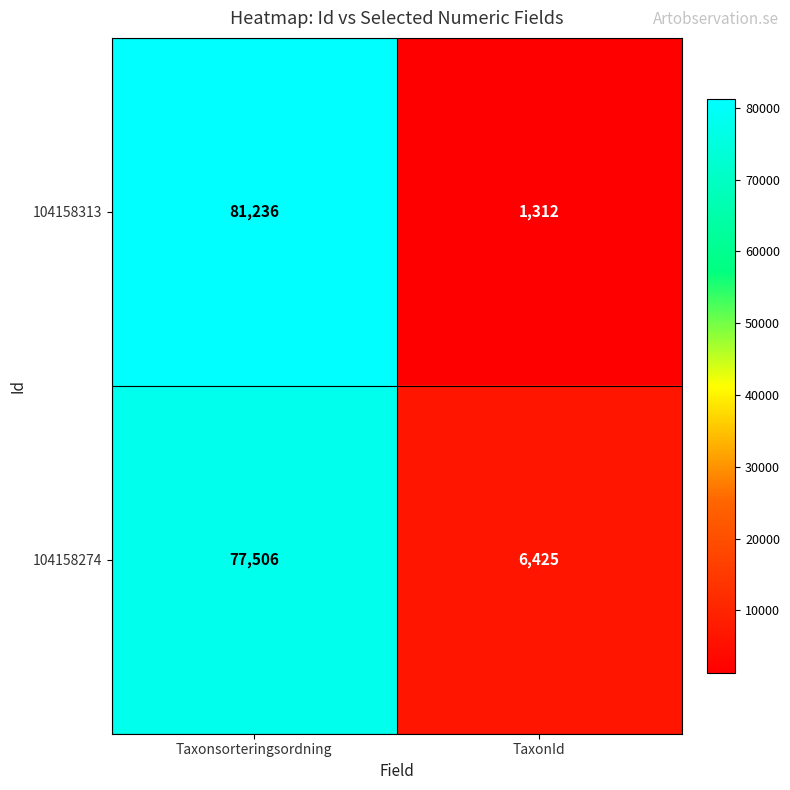

The value of 104158313 at Taxonsorteringsordning is 81236. True or false?

True